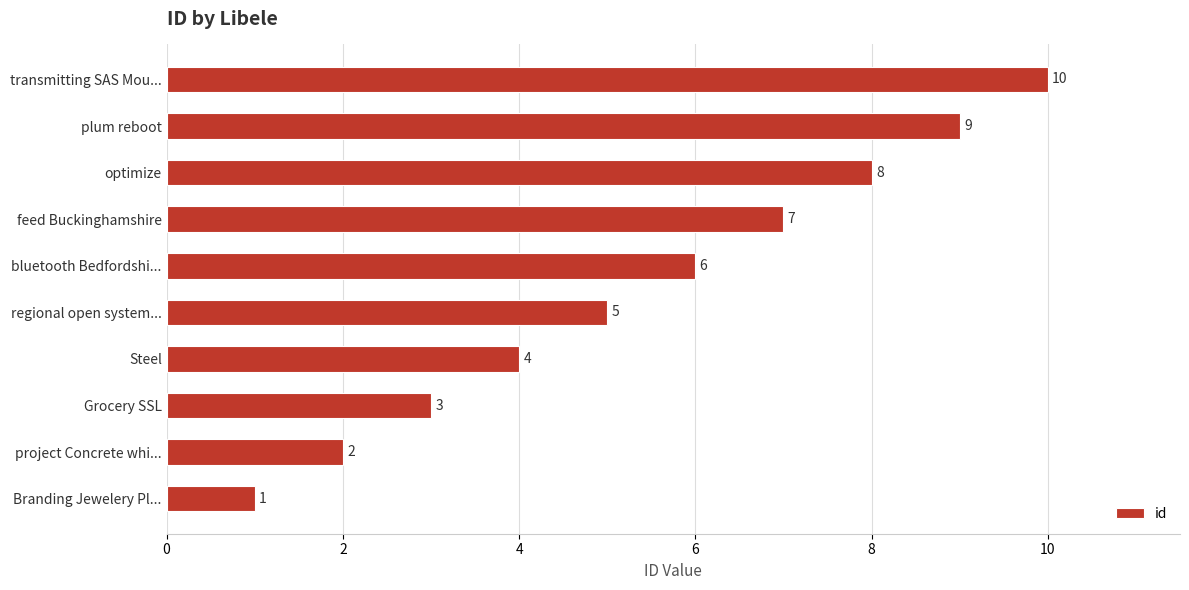

What is the greatest value displayed?

10